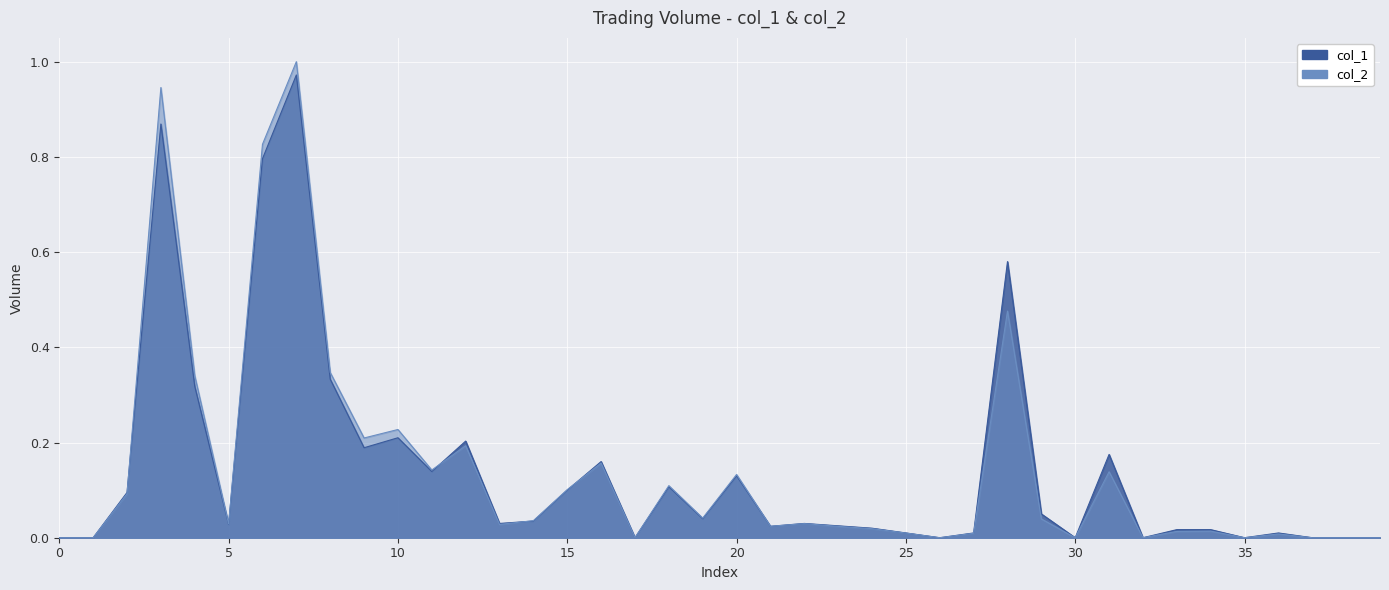

Rank the series by their maximum value, from lowest to highest.

col_1, col_2